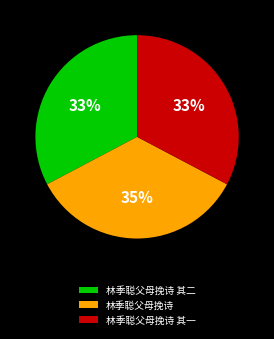

The 林季聪父母挽诗 其二 slice represents 33% of the pie. True or false?

True